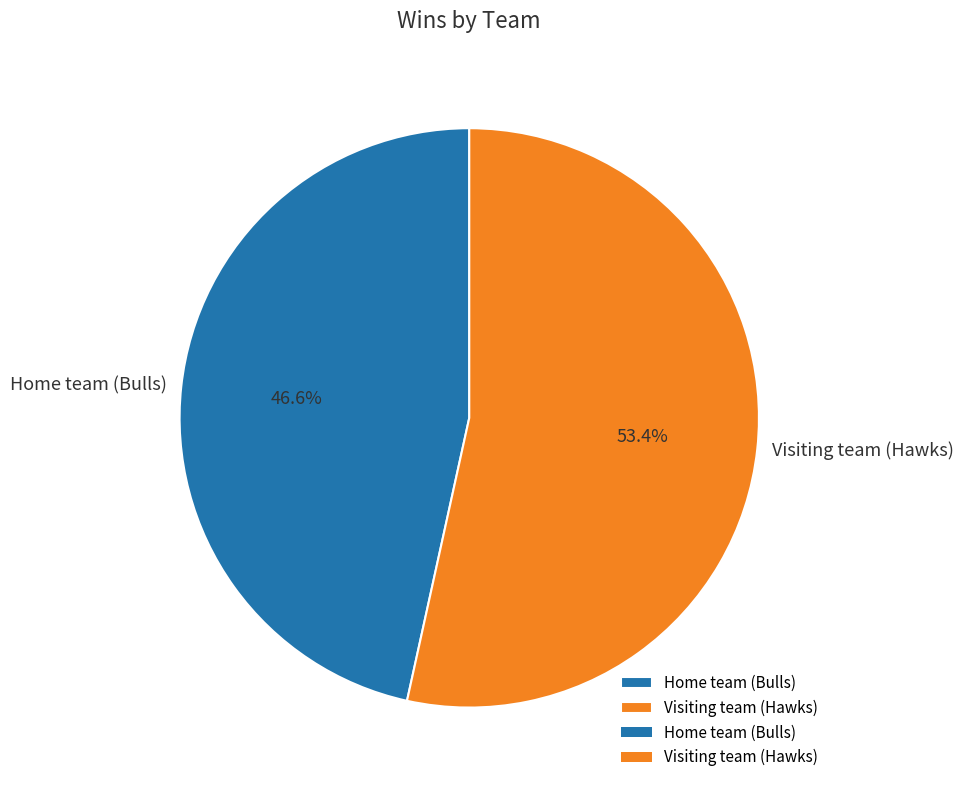

True or false: Visiting team (Hawks) accounts for 95% of the total.

False